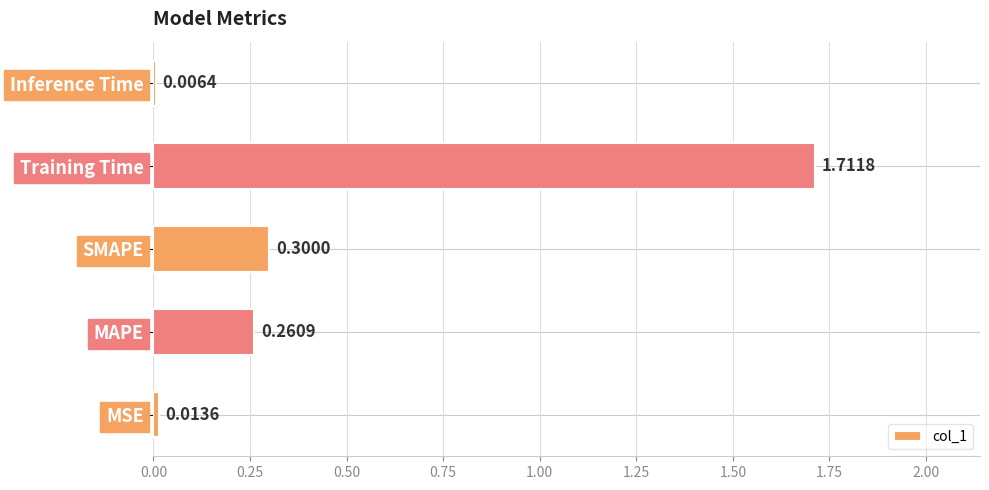

What is the change in value from MSE to Training Time?

+1.7